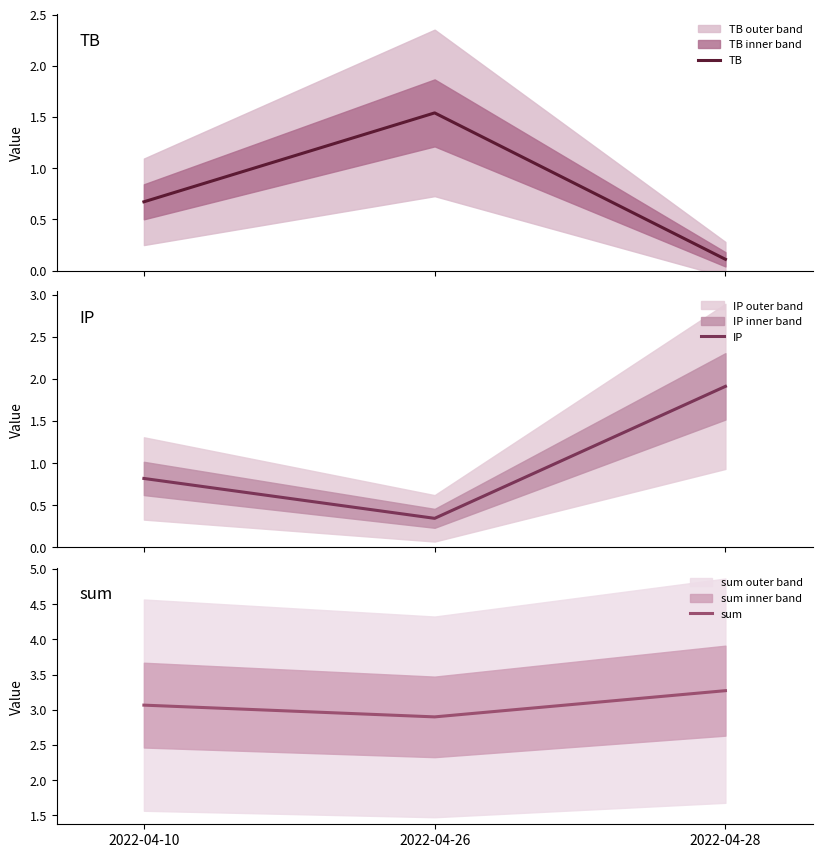

What is the approximate value of sum at 2022-04-26?

2.9